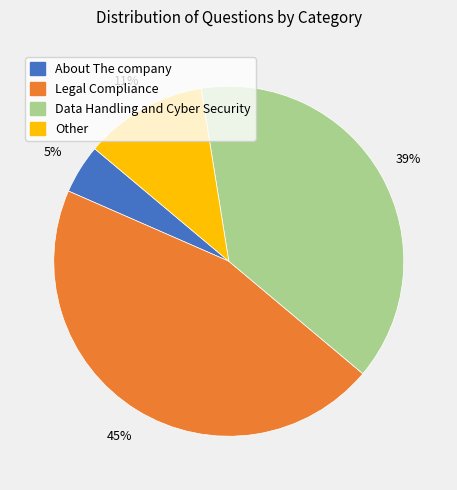

Count the number of slices in the pie.

4